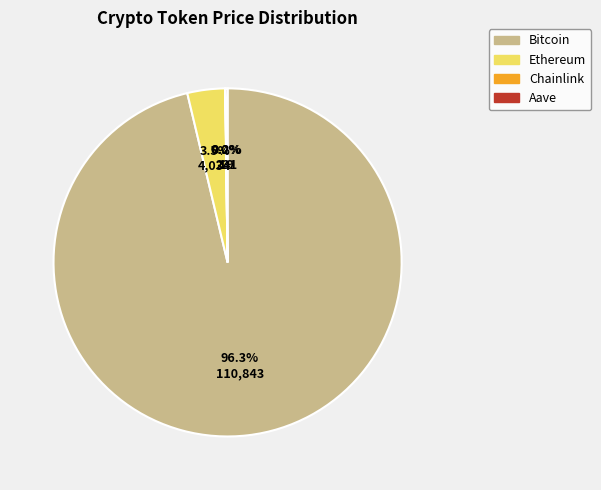

Is there a majority slice in this chart?

Yes